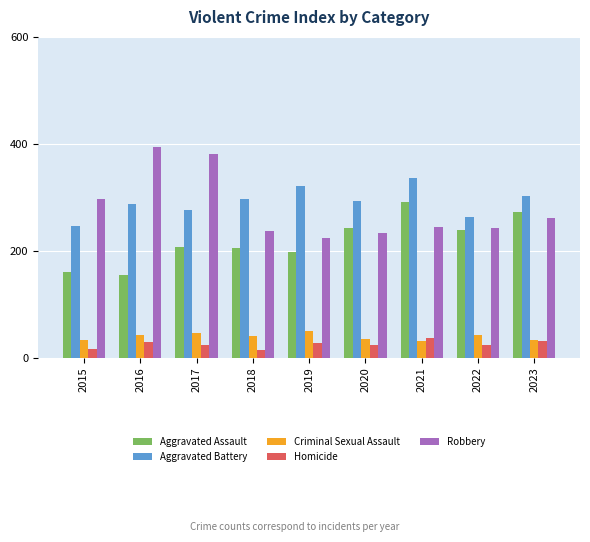

Is the value of Criminal Sexual Assault at 2016 greater than the value of Aggravated Battery at 2016?

No